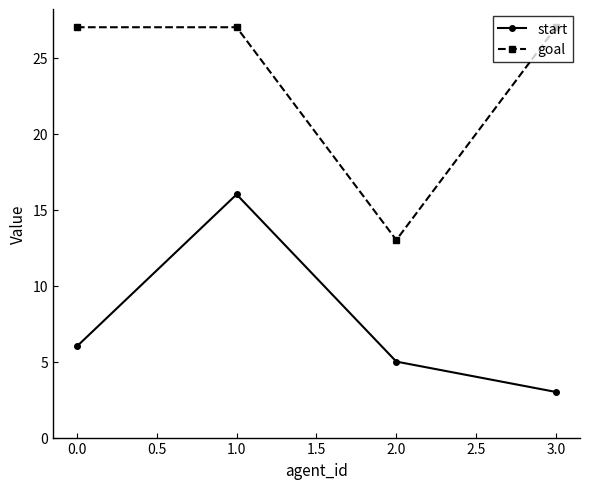

How many categories are shown in the chart?

4